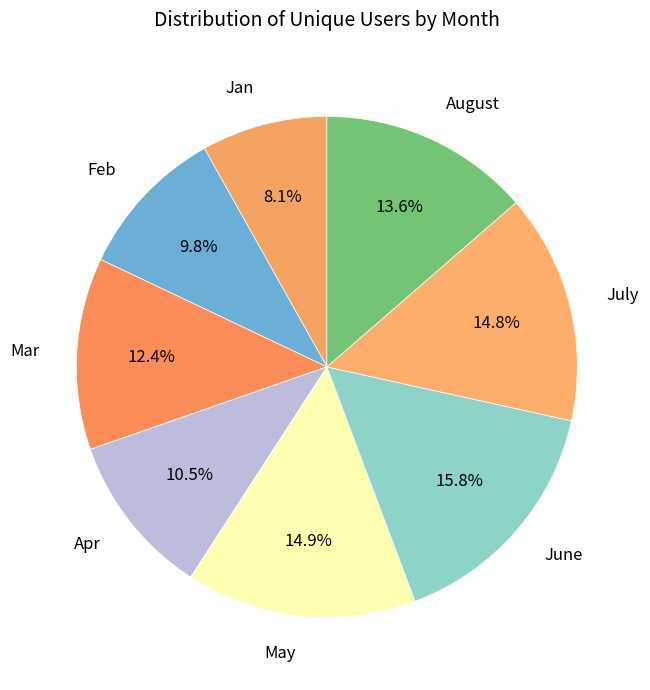

Does any single category account for the majority?

No